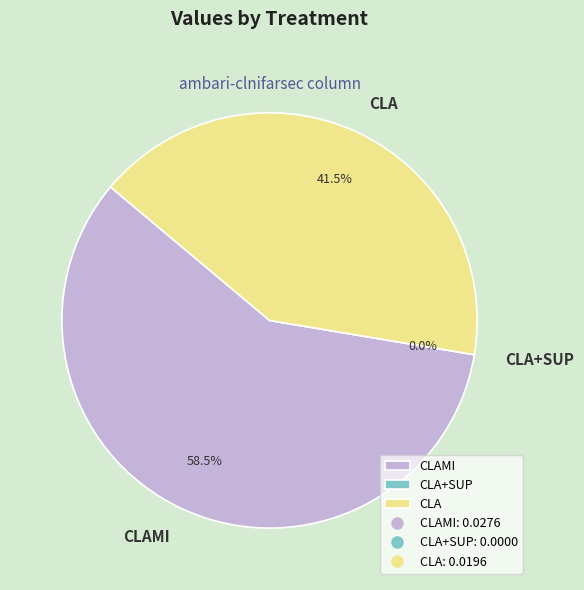

Does CLAMI represent more than half of the total?

Yes